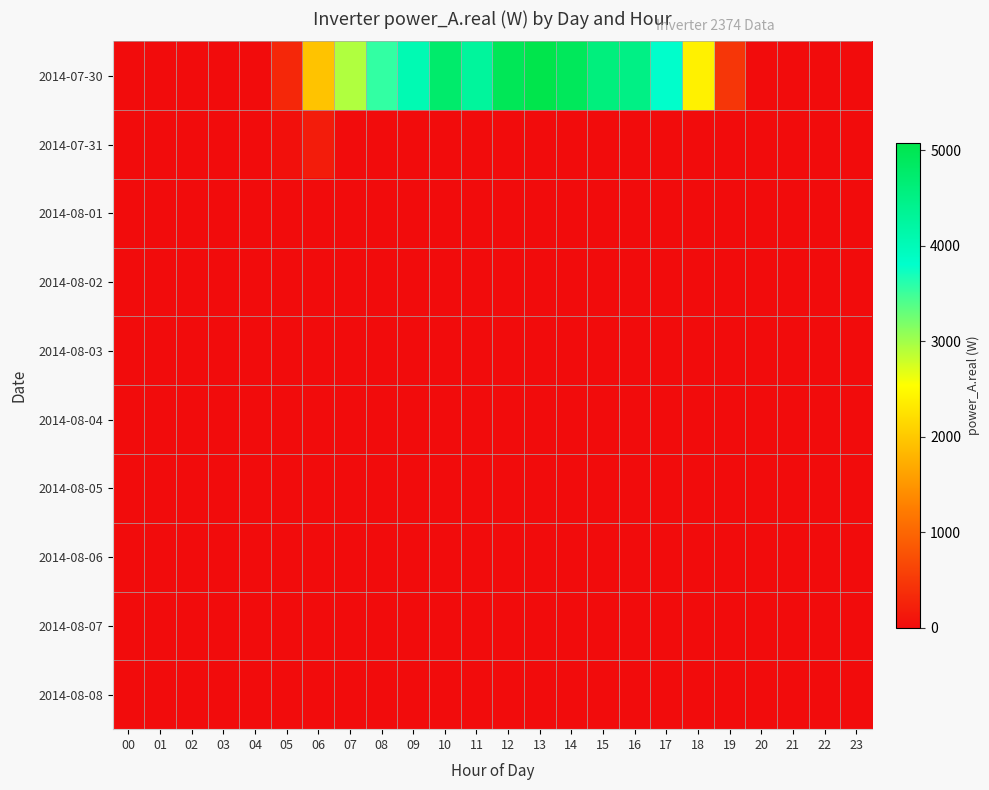

Rank the series at 02 from highest to lowest value.

2014-07-30, 2014-07-31, 2014-08-01, 2014-08-02, 2014-08-03, 2014-08-04, 2014-08-05, 2014-08-06, 2014-08-07, 2014-08-08